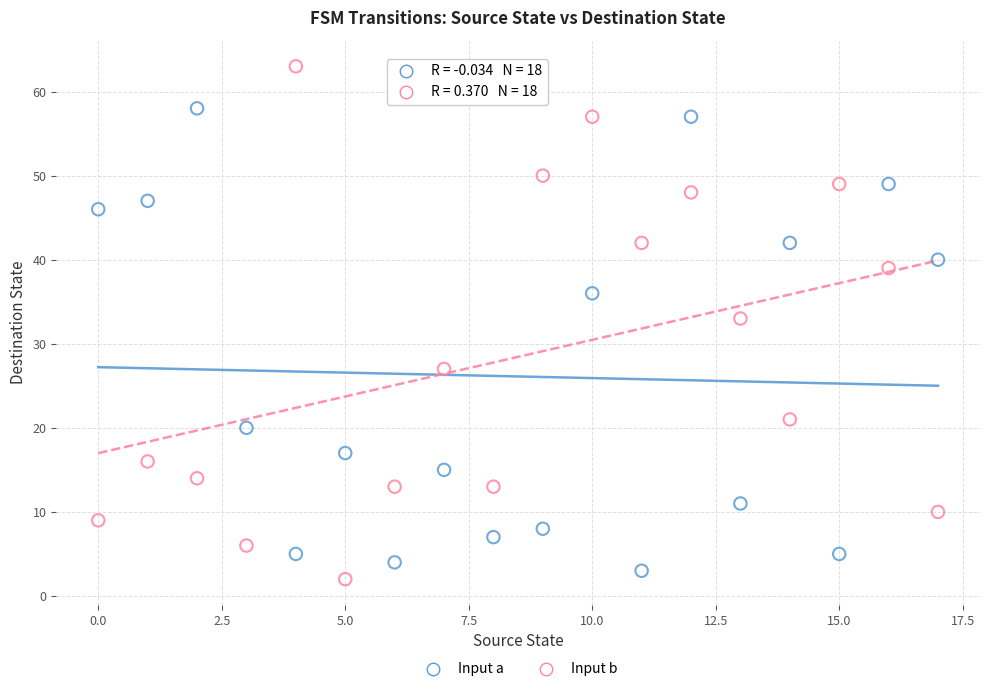

Which series reaches the maximum Y coordinate?

Input b